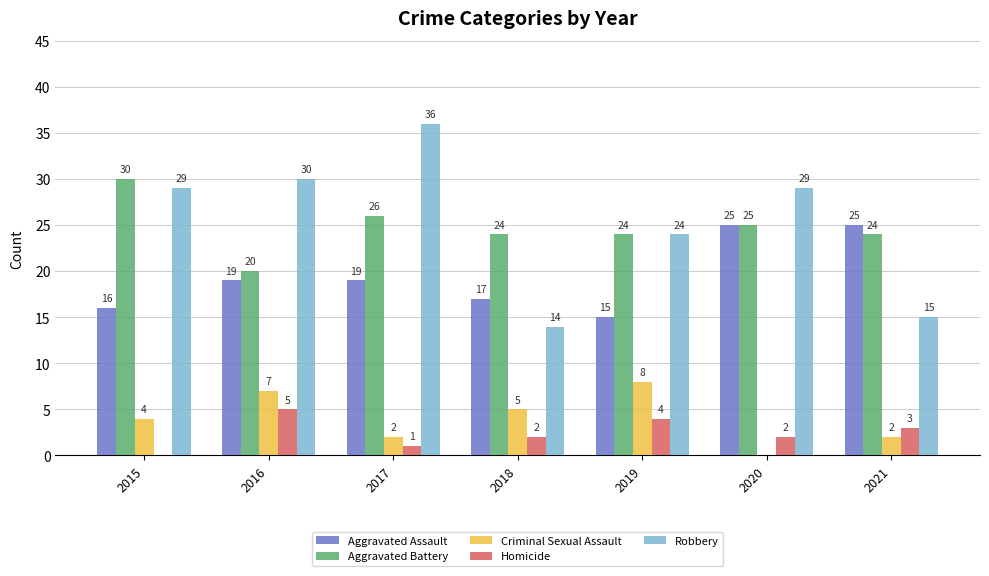

The value of Homicide at 2020 is 2. True or false?

True